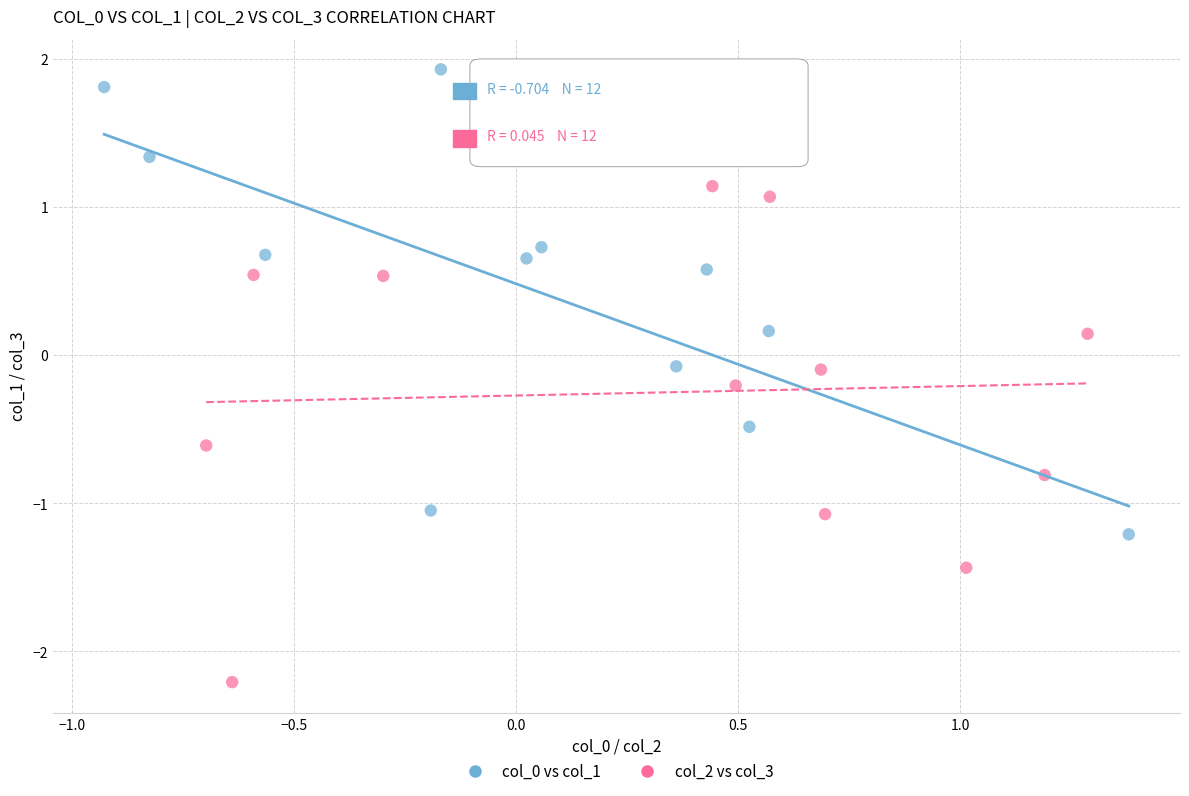

Which series reaches the maximum Y coordinate?

col_0 vs col_1